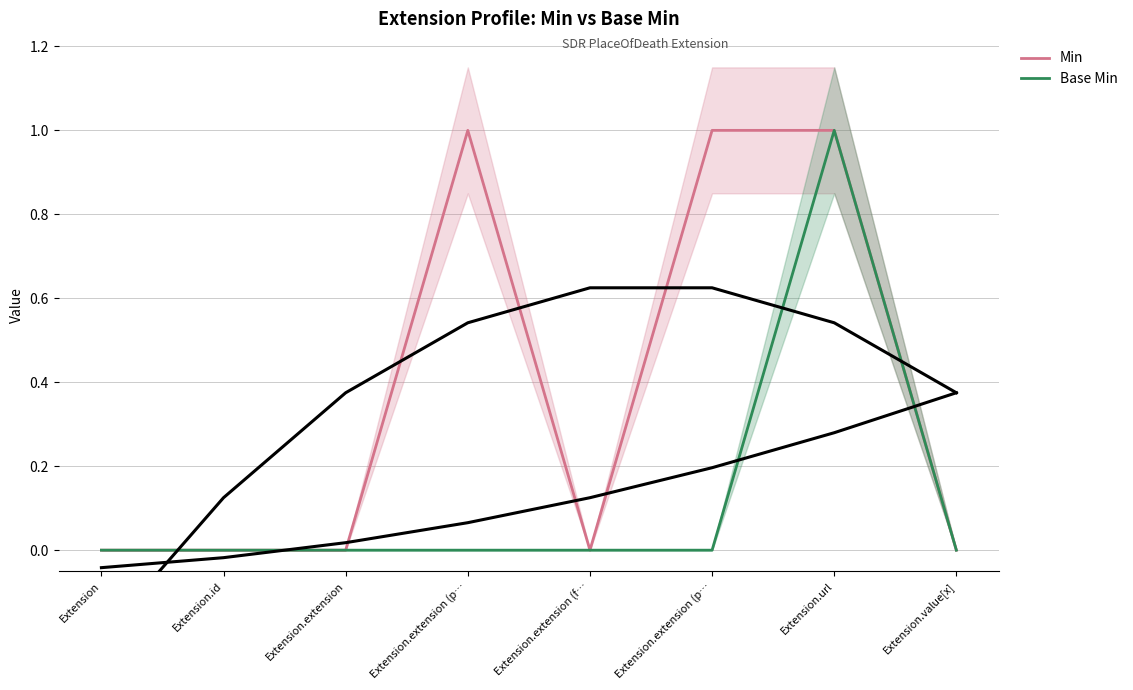

At which category is the sum across all series the highest?

Extension.url